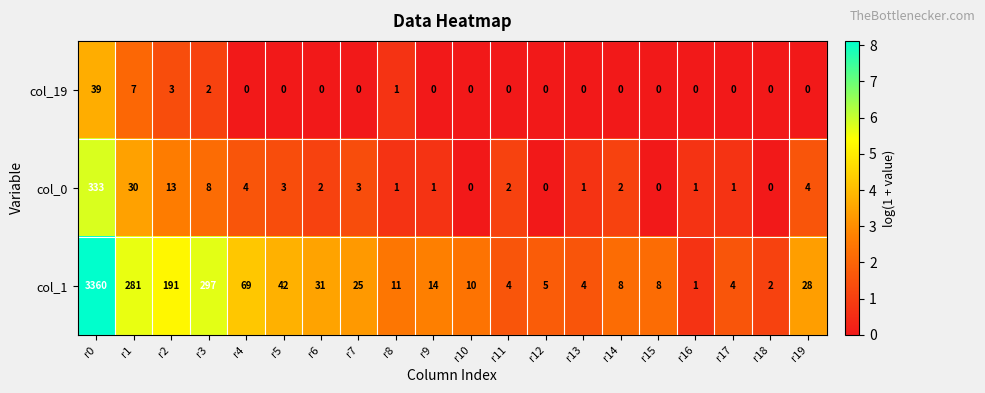

What is the sum of all col_19 values?

52